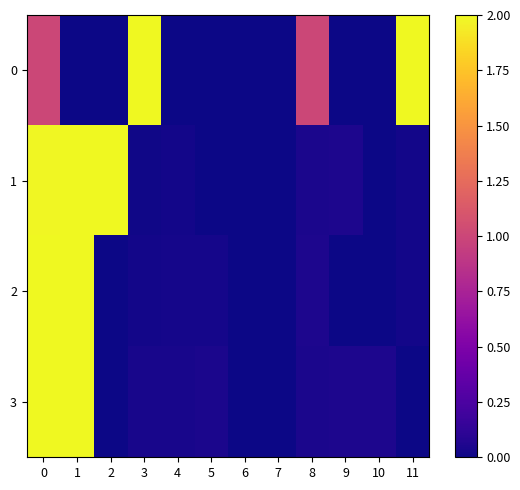

Reading left to right, list all the values displayed in this chart.

0: 0=1.0	1=0.0	2=0.0	3=2.0	4=0.0	5=0.0	6=0.0	7=0.0	8=1.0	9=0.0	10=0.0	11=2.0
1: 0=2.0	1=2.0	2=2.0	3=0.0	4=0.0	5=0.0	6=0.0	7=0.0	8=0.0	9=0.0	10=0.0	11=0.0
2: 0=2.0	1=2.0	2=0.0	3=0.0	4=0.0	5=0.0	6=0.0	7=0.0	8=0.1	9=0.0	10=0.0	11=0.0
3: 0=2.0	1=2.0	2=0.0	3=0.0	4=0.0	5=0.0	6=0.0	7=0.0	8=0.0	9=0.0	10=0.1	11=0.0